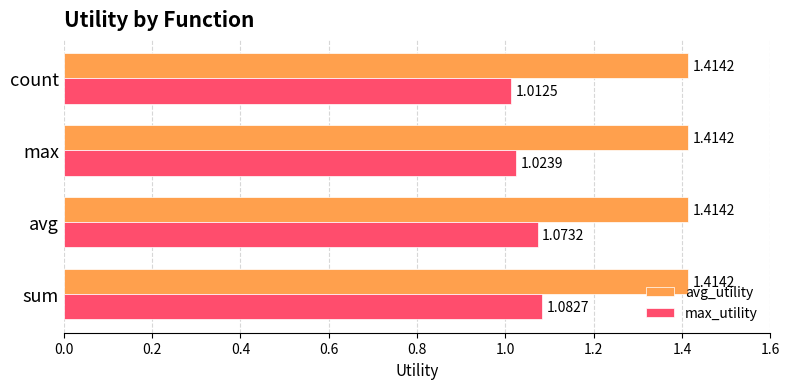

Which category has the lowest value across all series?

count